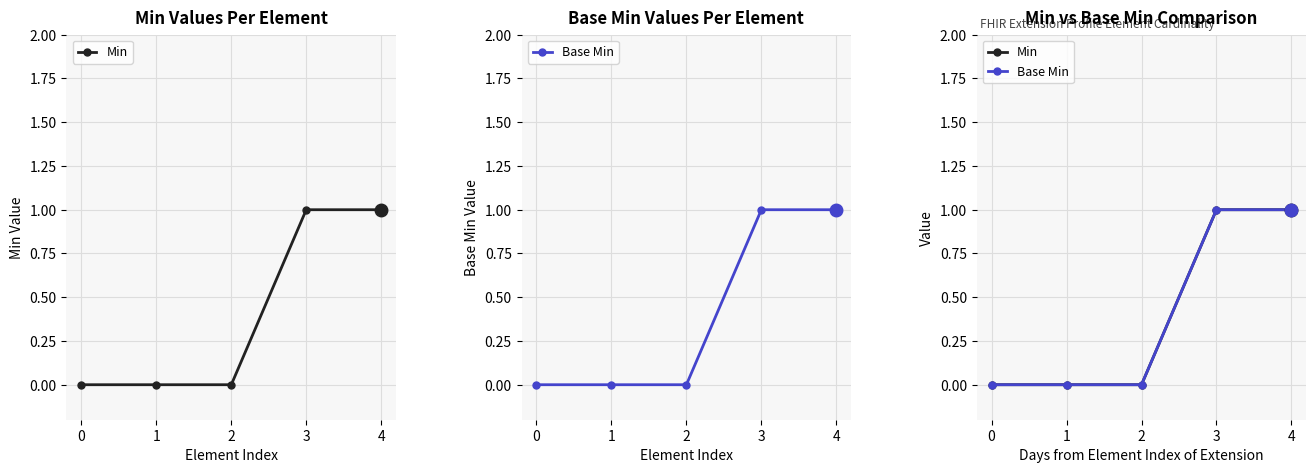

The value of Base Min at 4 is 1. True or false?

True